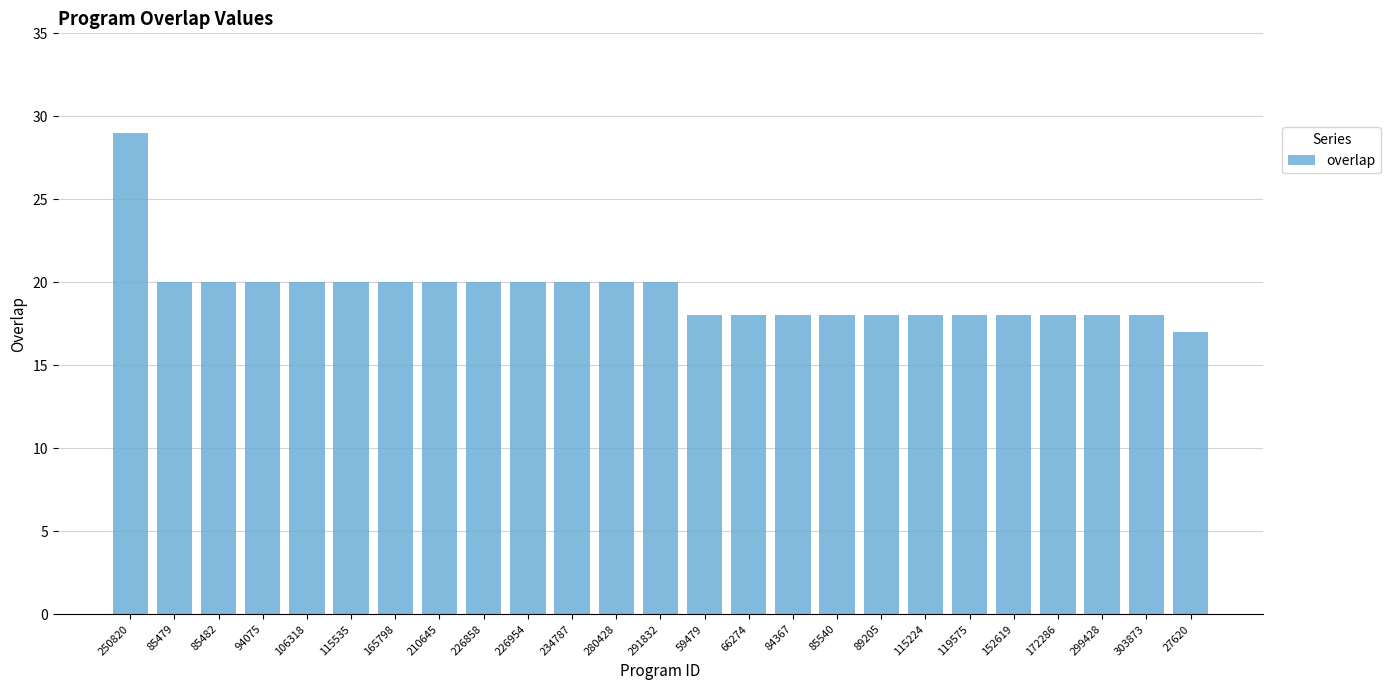

How many distinct data groups are displayed?

1